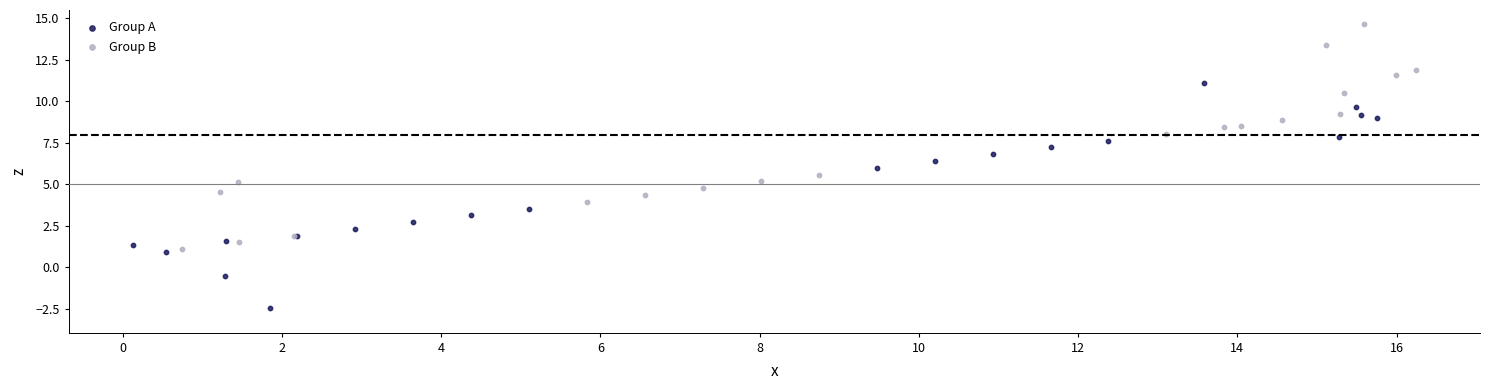

What are all the series names shown in the legend?

Group A, Group B